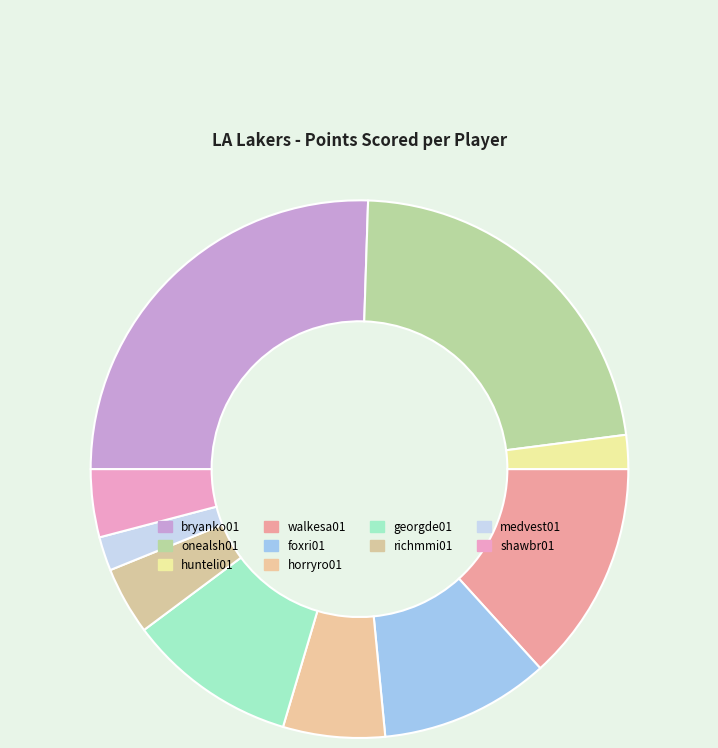

How many segments does this pie chart have?

10